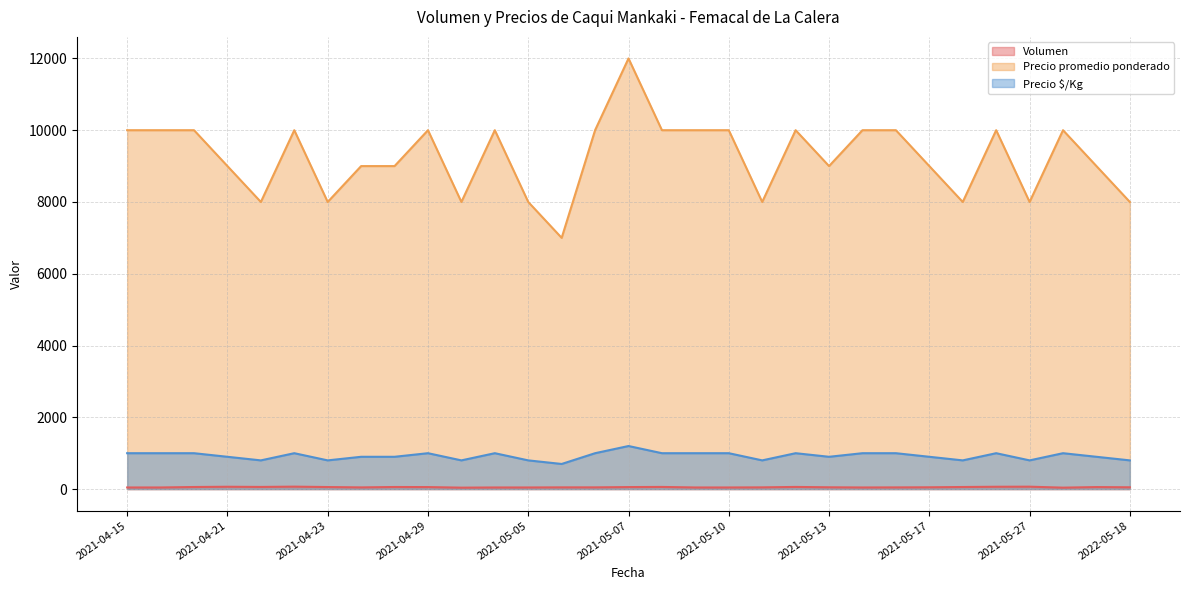

What is the maximum value shown in the chart?

12000